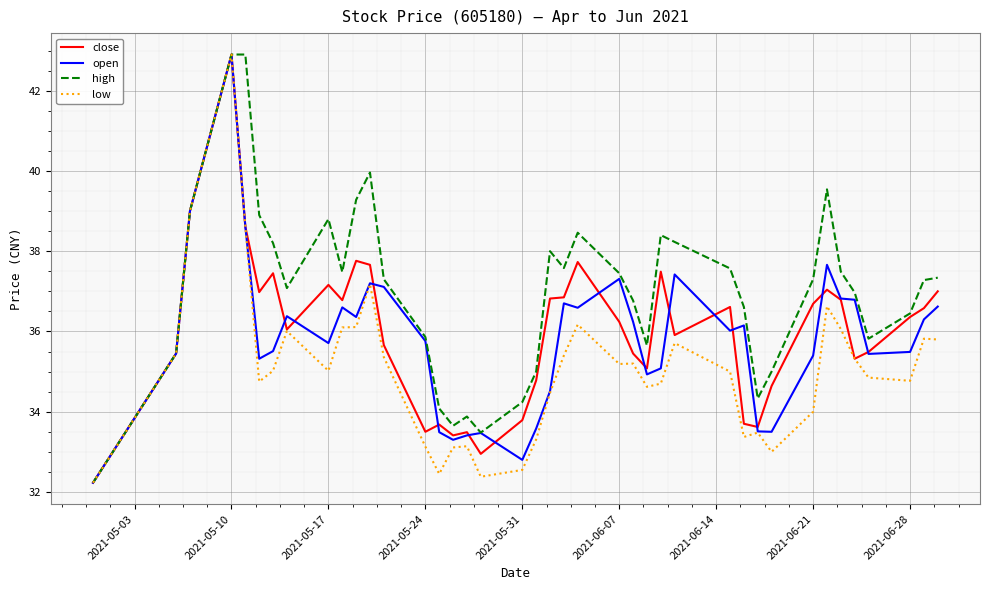

What is the greatest value displayed?

42.9